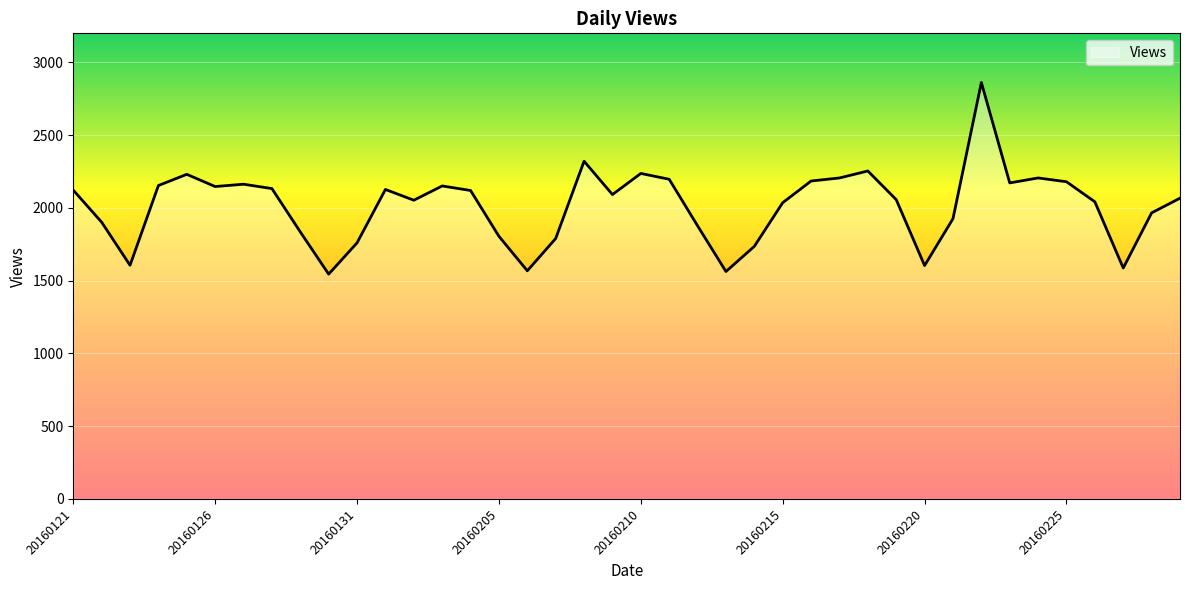

What is the difference between the maximum and minimum values?

1317